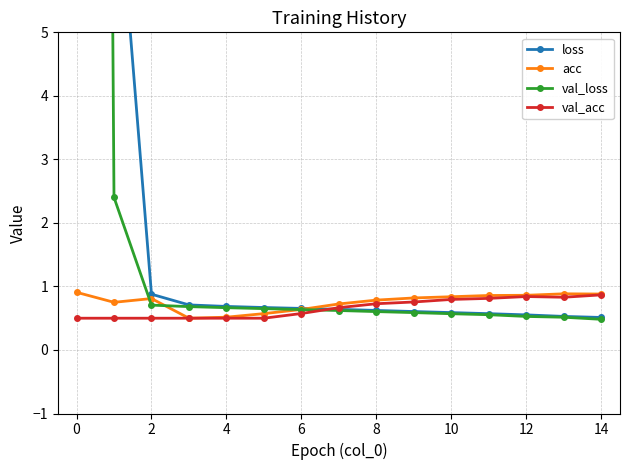

The value of val_acc at 4 is 0.5. True or false?

True